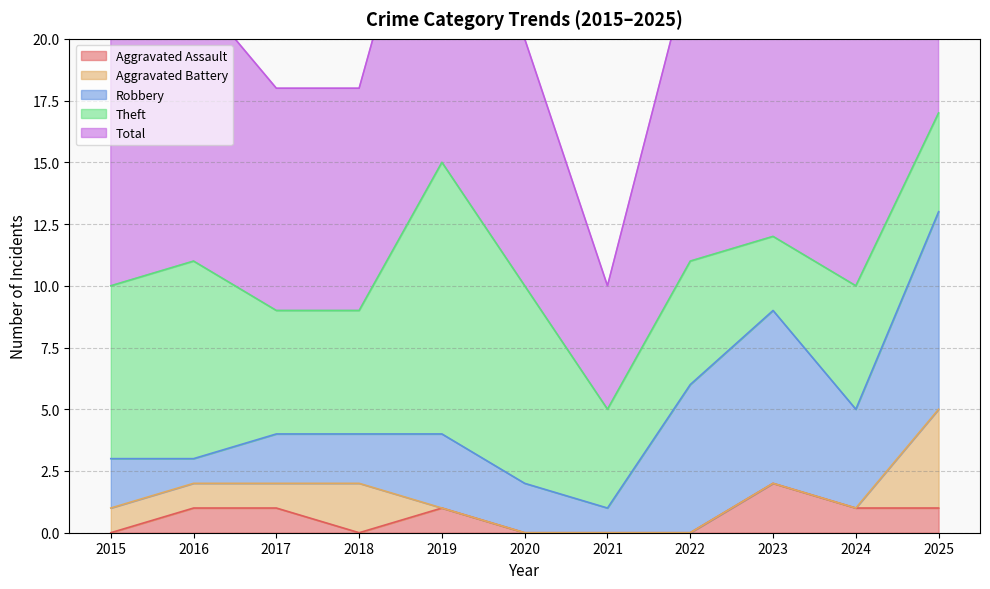

Does the chart have visible grid lines?

Yes